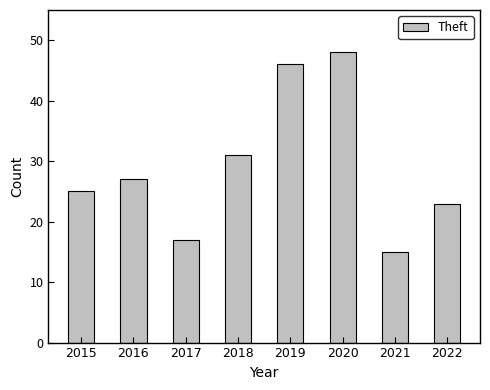

List the labels in order of value, smallest first.

2021, 2017, 2022, 2015, 2016, 2018, 2019, 2020